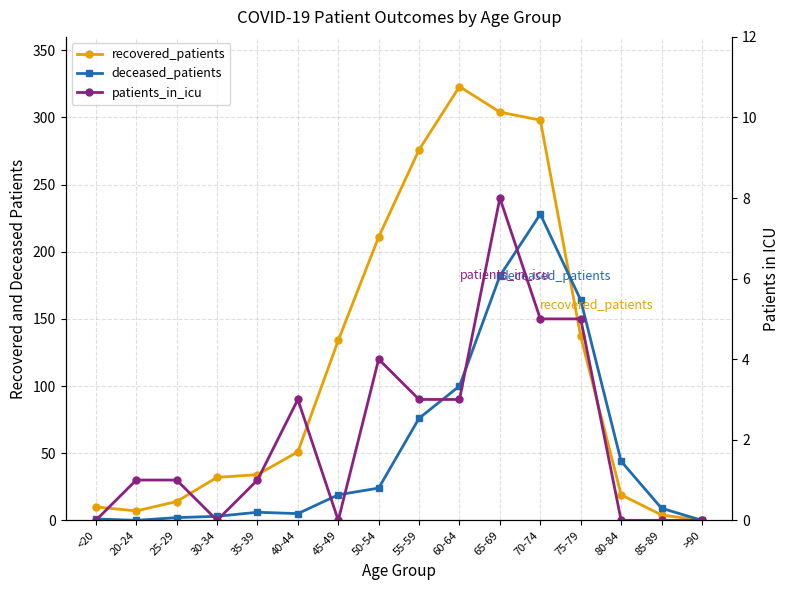

What is the label of the 3rd point from the left?

25-29